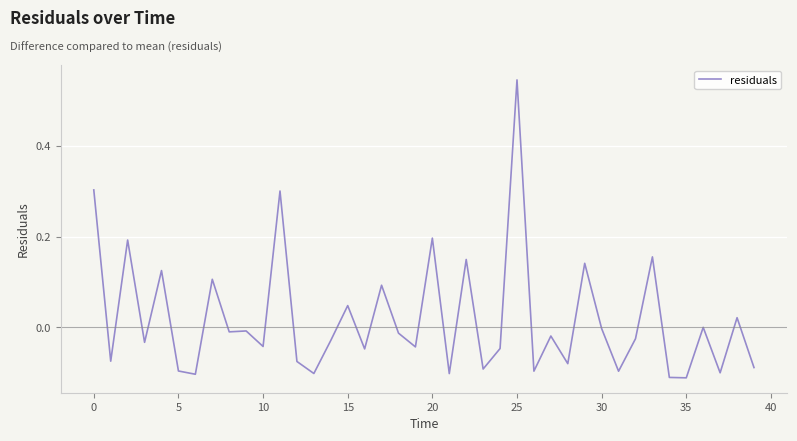

What is the difference between the maximum and minimum values?

0.7